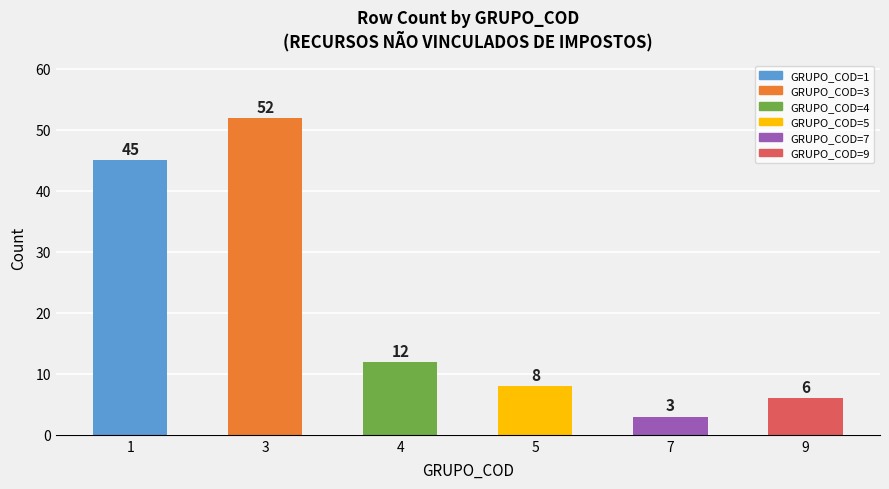

Rank the categories by value from highest to lowest.

3, 1, 4, 5, 9, 7